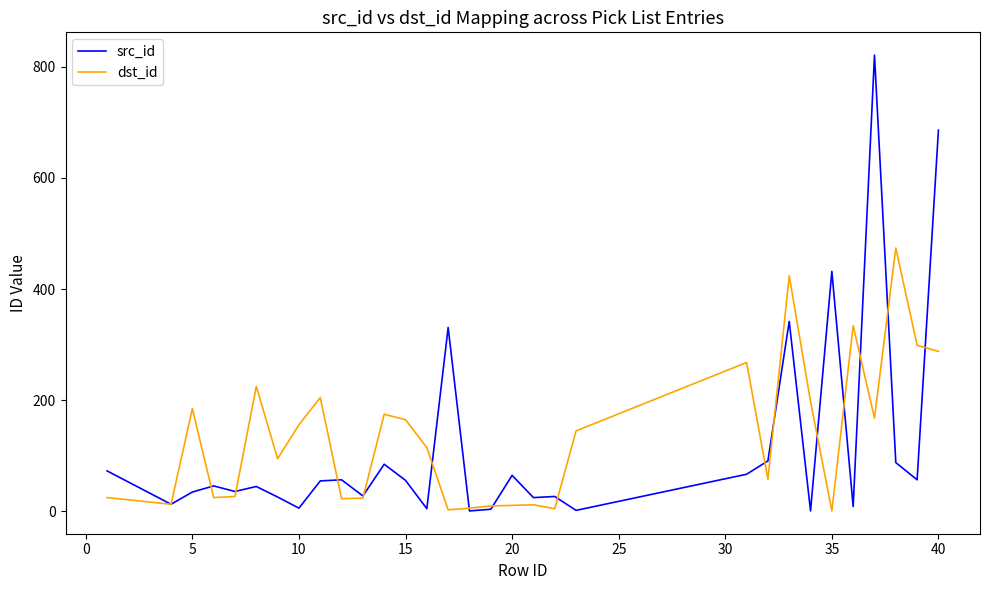

List the series in order of their peak value, highest first.

src_id, dst_id